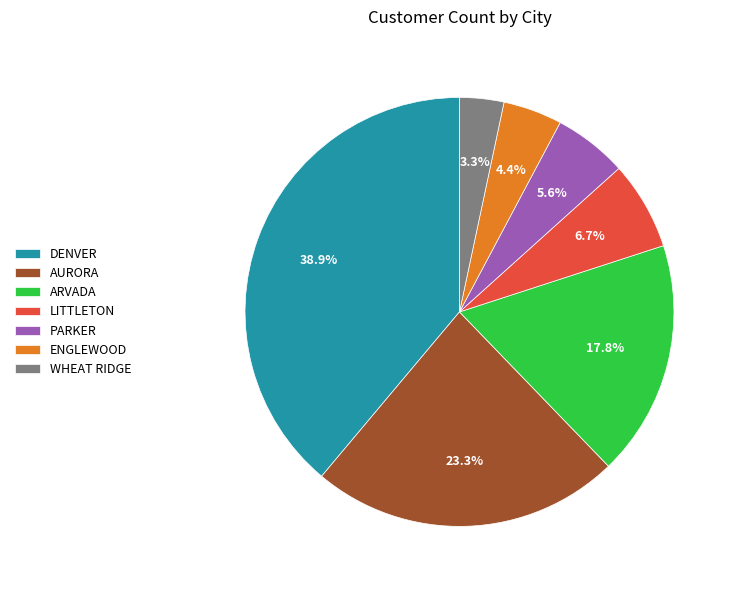

To the nearest percent, what is the average slice percentage?

14%